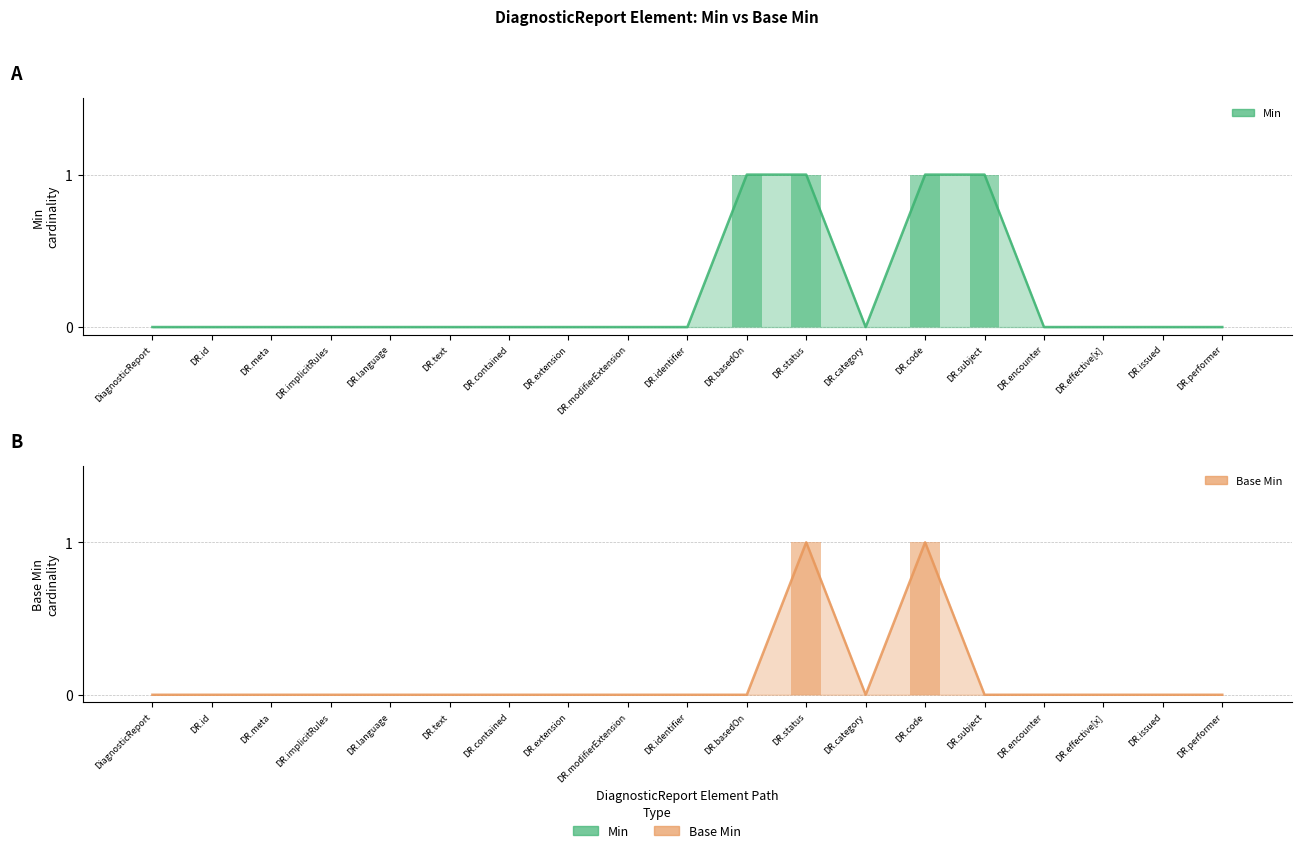

List the series in order of their peak value, lowest first.

Min, Base Min